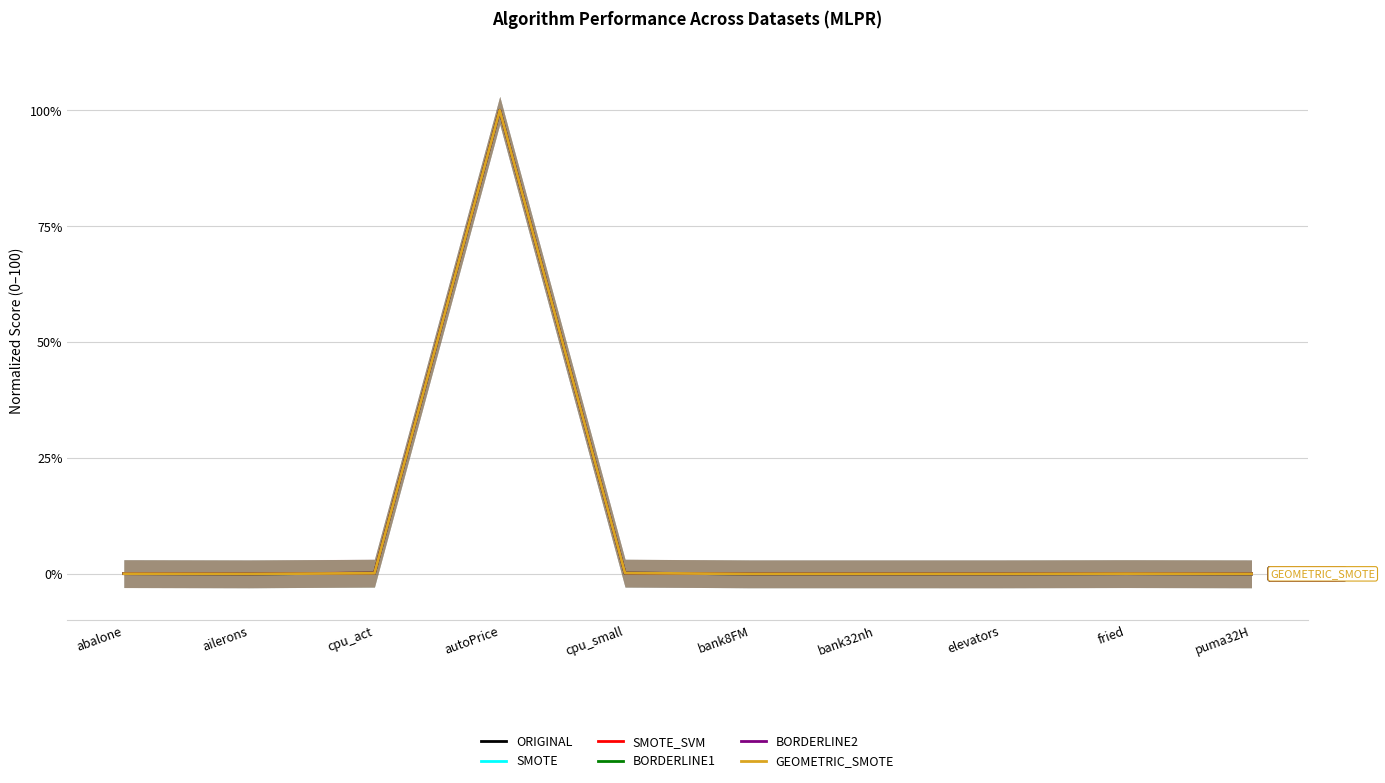

What is the sum of all BORDERLINE1 values?

100.4